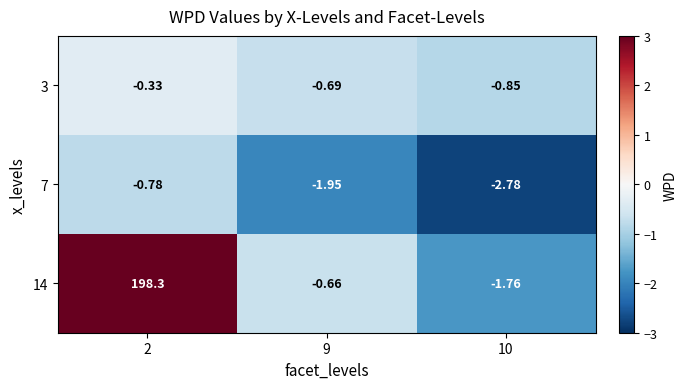

Rank the series by their maximum value, from lowest to highest.

7, 3, 14